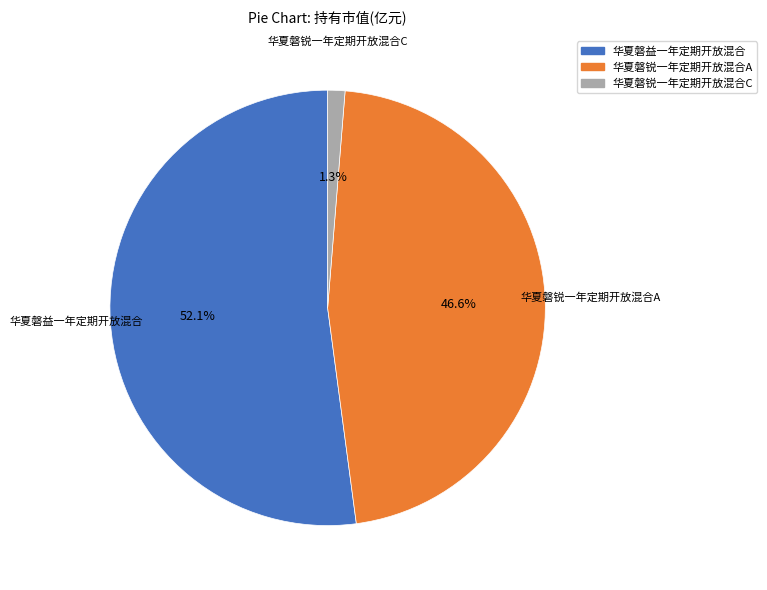

Combined, do 华夏磐益一年定期开放混合 and 华夏磐锐一年定期开放混合A account for over 50%?

Yes